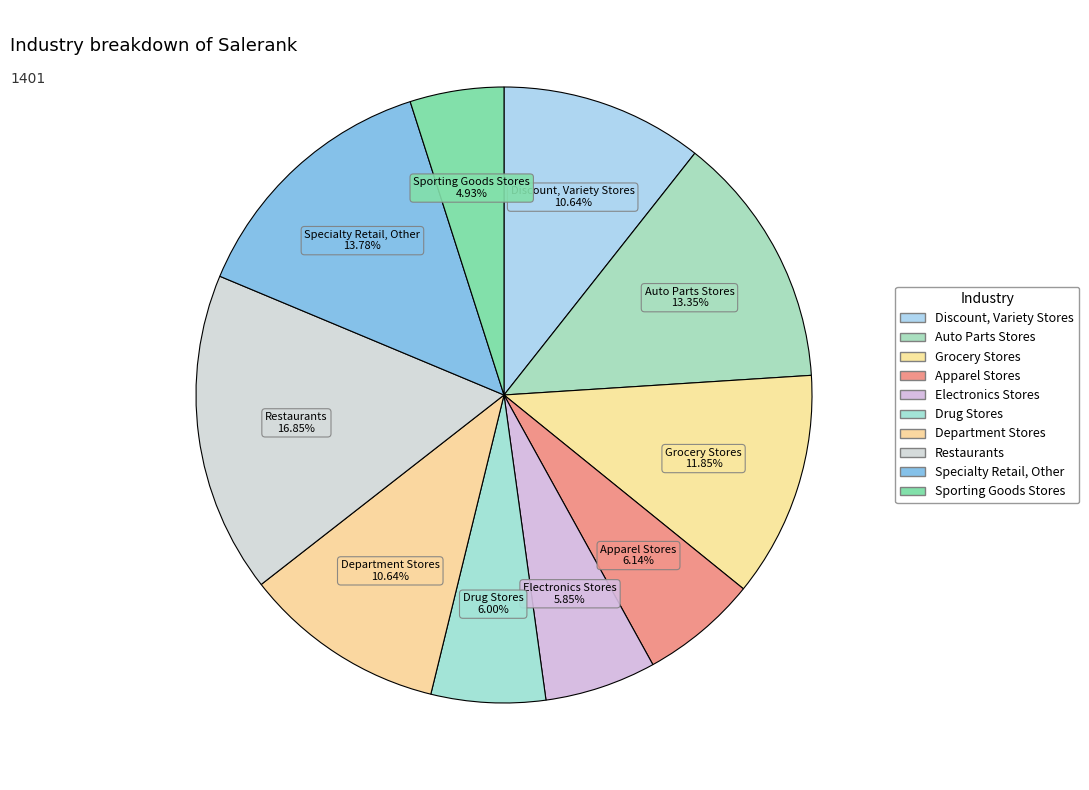

How many segments does this pie chart have?

10